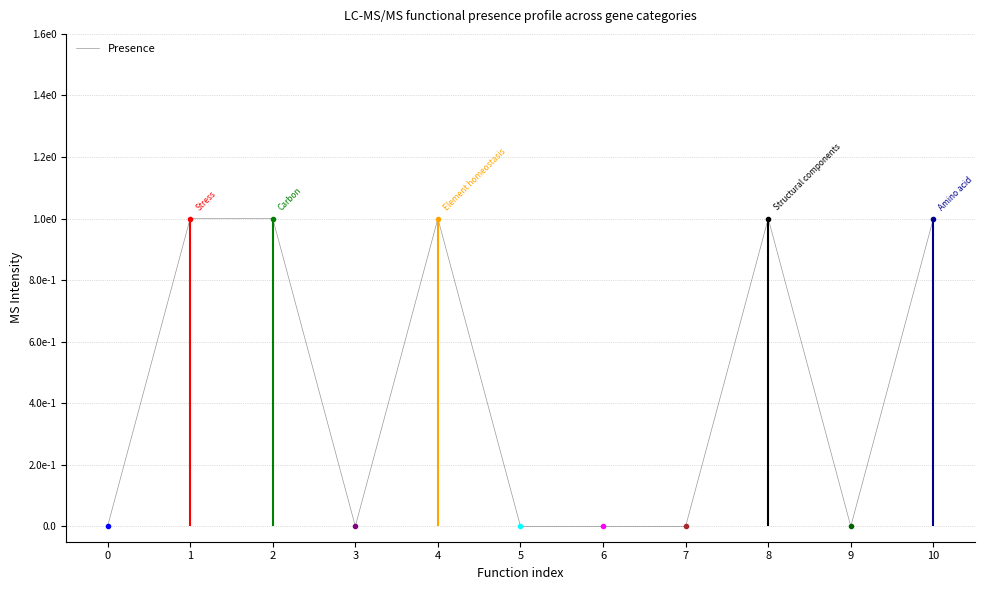

What is the difference between the maximum and second lowest values?

1